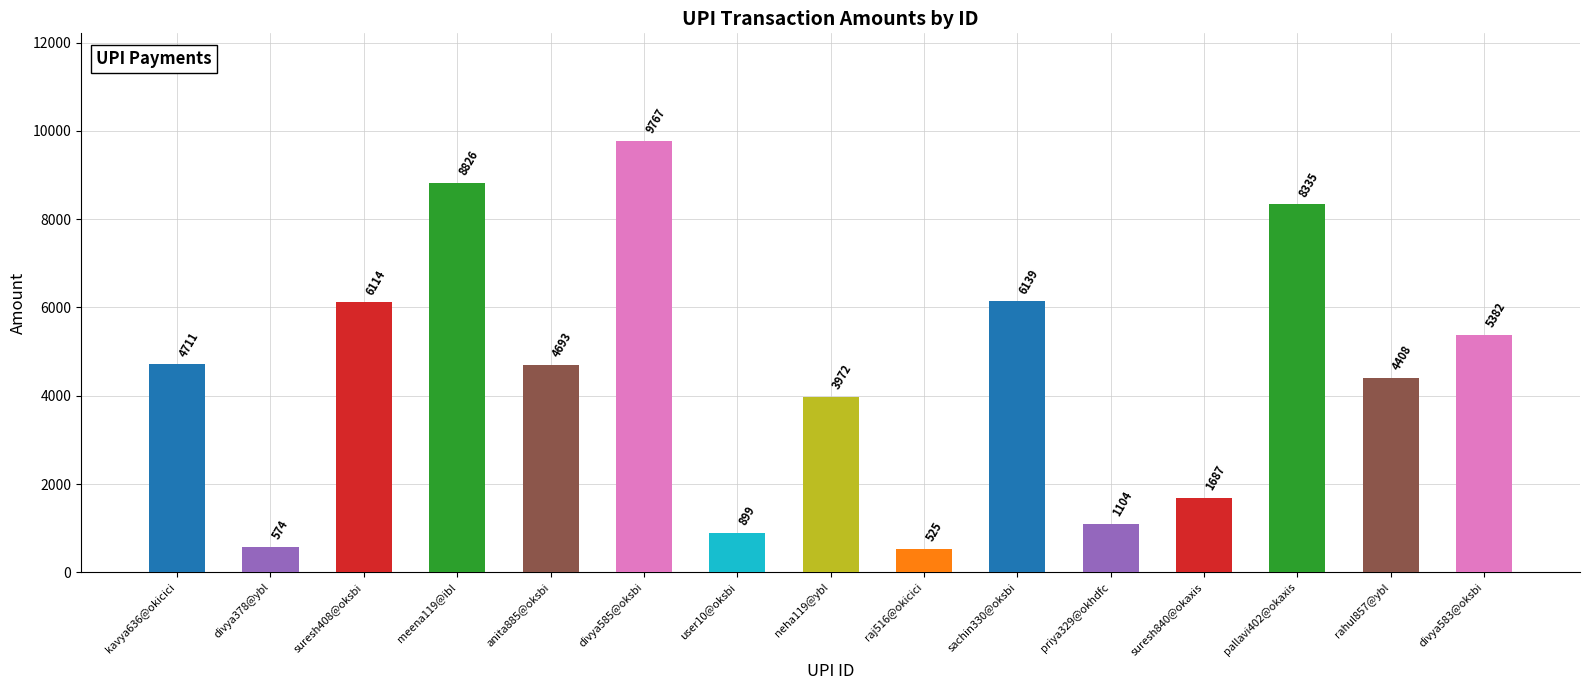

What is the minimum value shown in the chart?

525